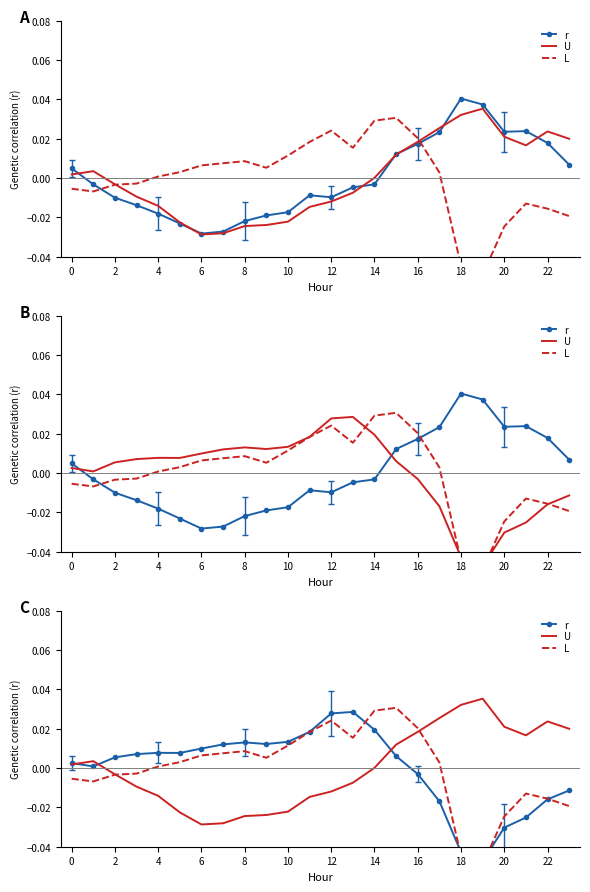

Does the chart have visible grid lines?

No